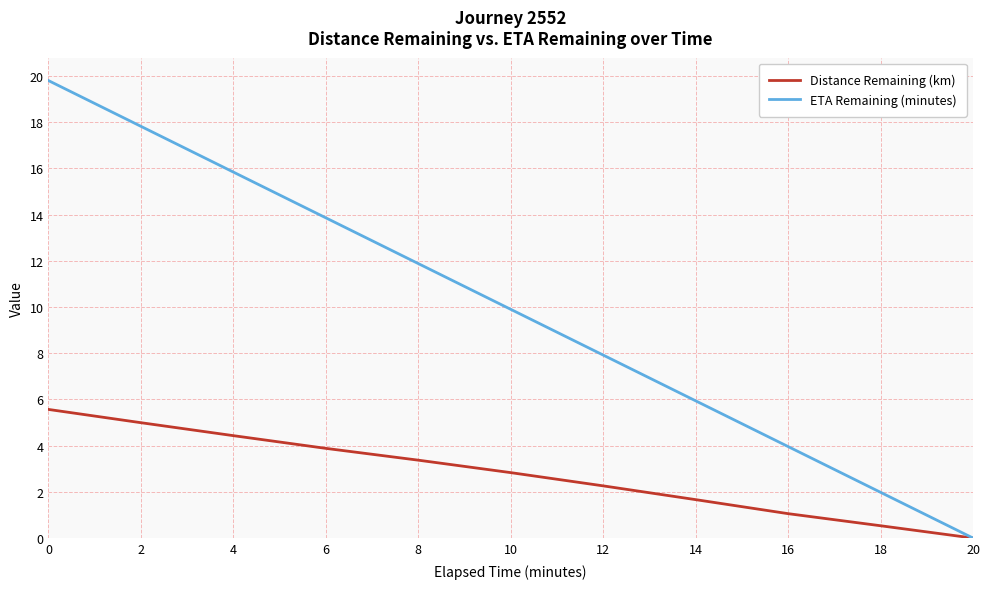

The value of ETA Remaining (minutes) at 12 is 7.9. True or false?

True